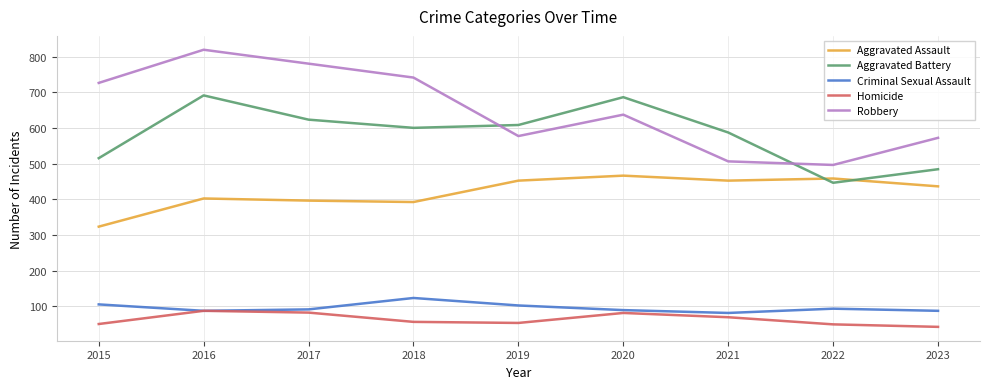

True or false: Aggravated Battery has a value of 351 at 2015.

False